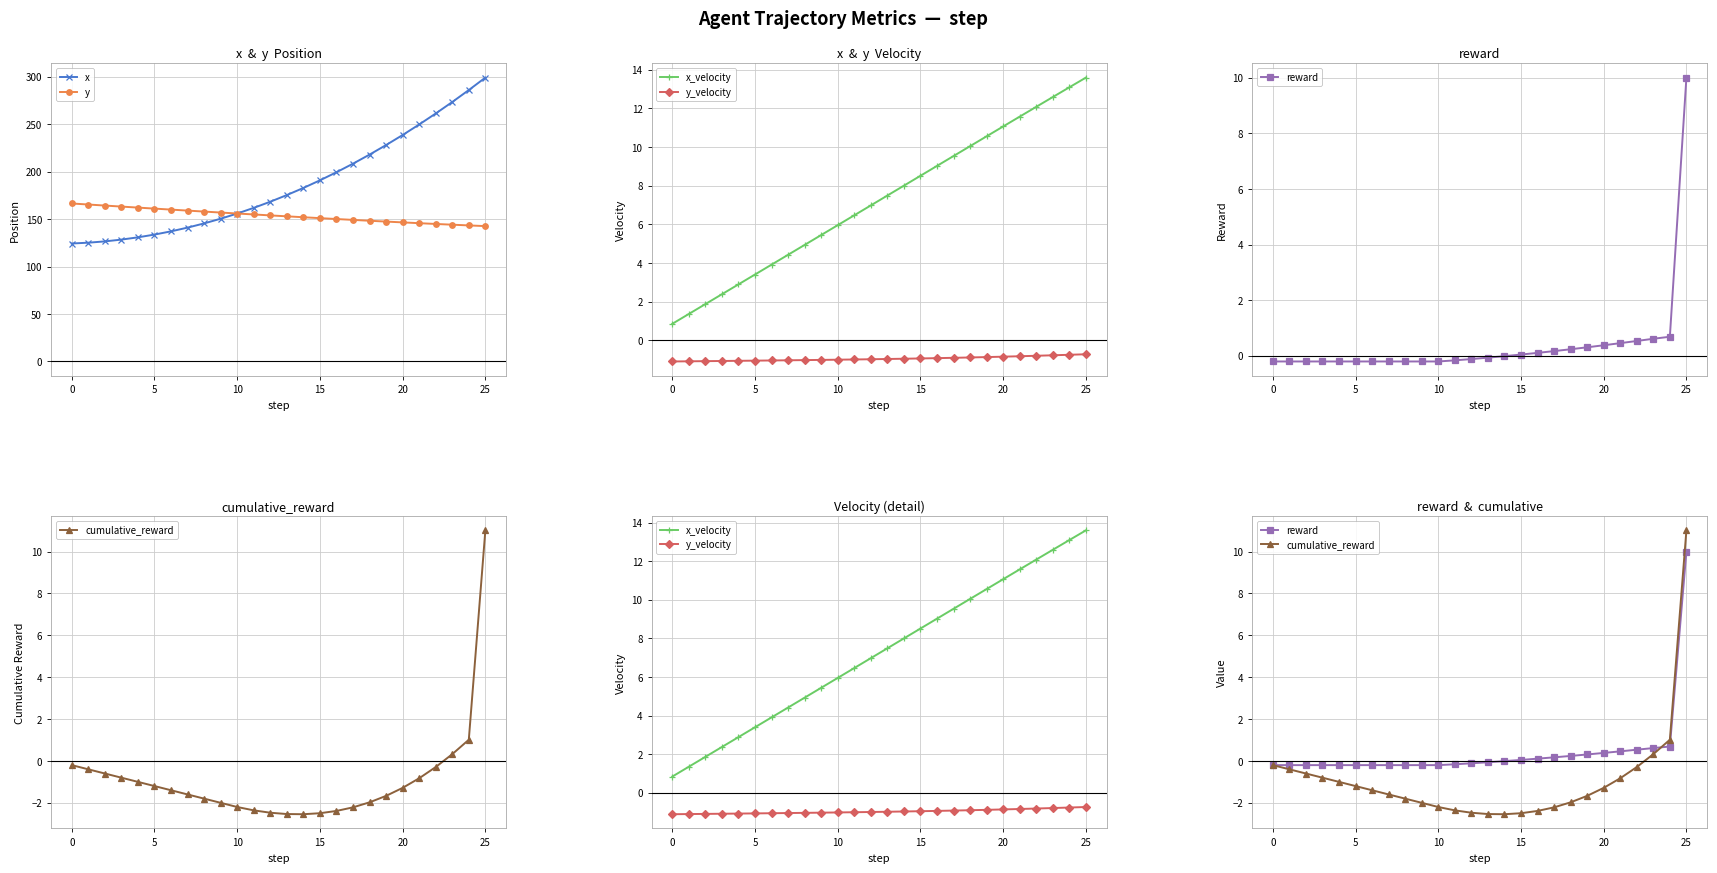

How many data points in x are above 175?

13